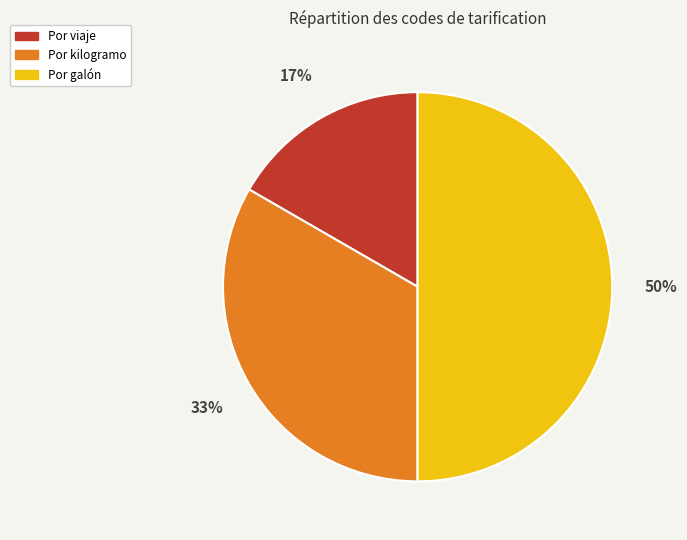

Rank the categories by value from lowest to highest.

Por viaje, Por kilogramo, Por galón